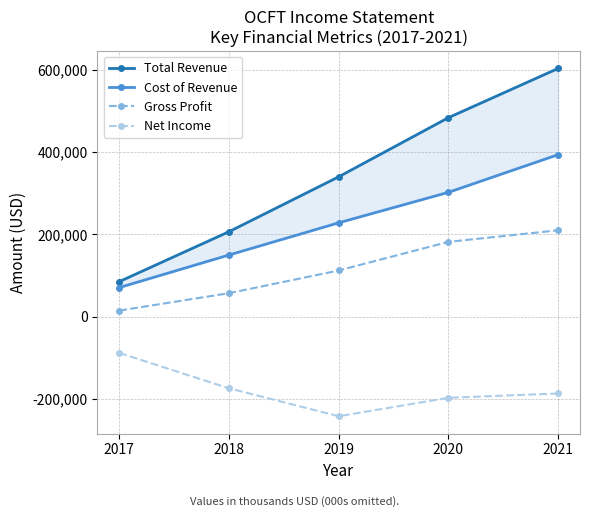

What is the value of the Cost of Revenue point at the 1st from the left?

70500